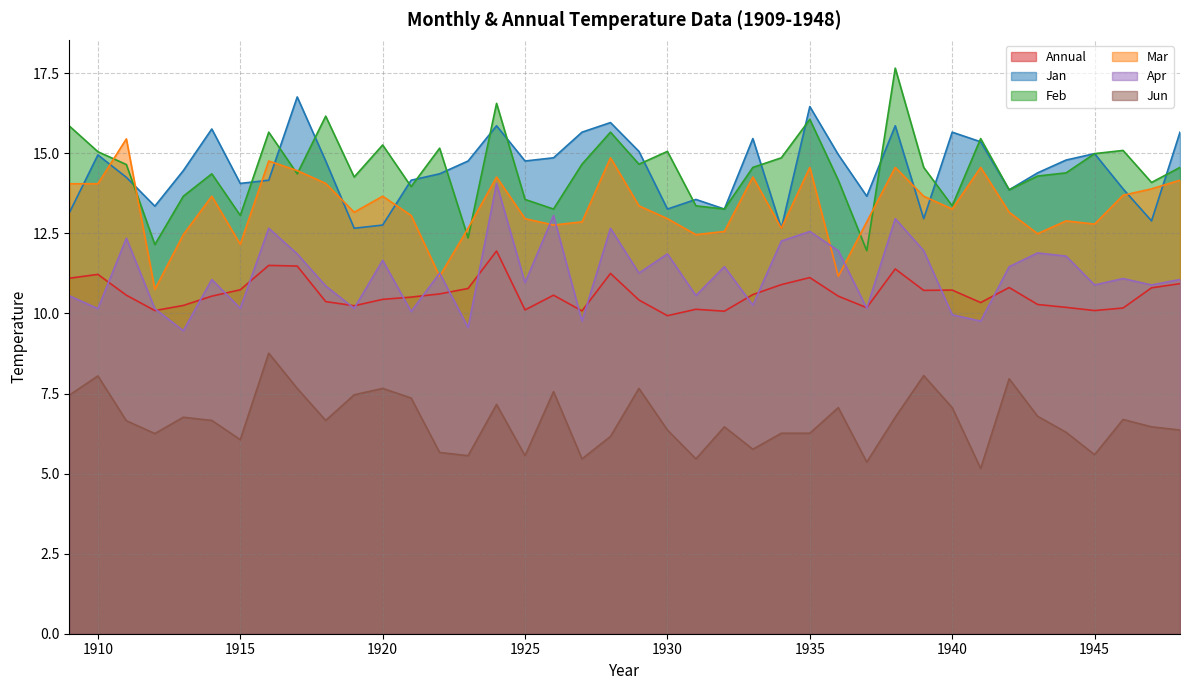

What is the difference between the second highest and minimum values in the Feb series?

4.6